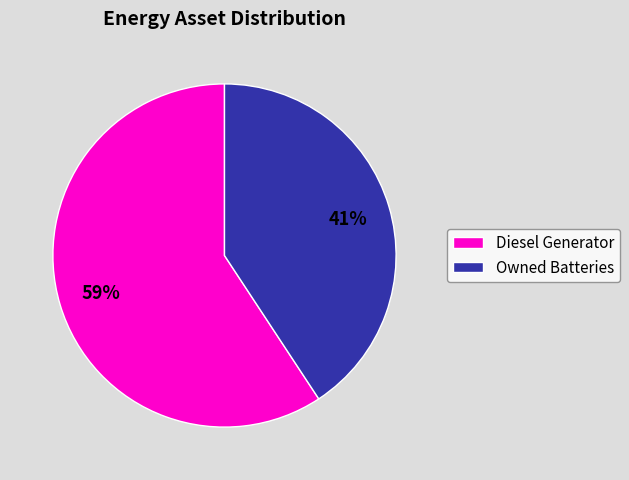

Combined, do Owned Batteries and Diesel Generator account for over 50%?

Yes